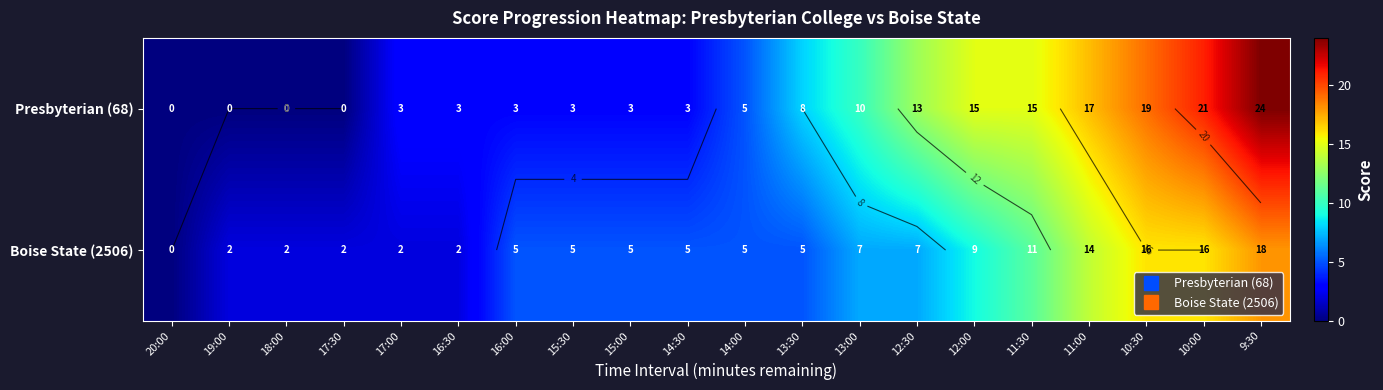

What is the total value across all series at 16:00?

8